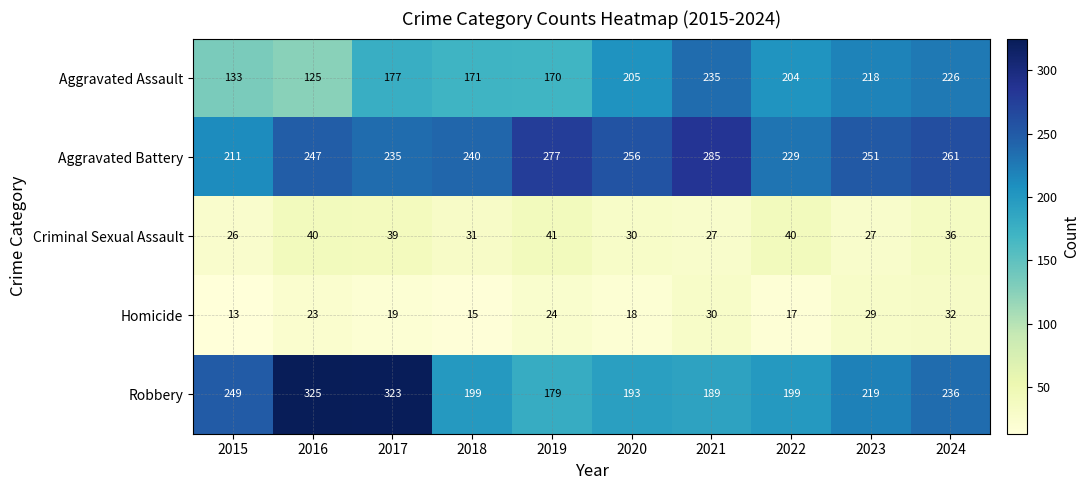

How many values in the Aggravated Assault series are below 204?

5